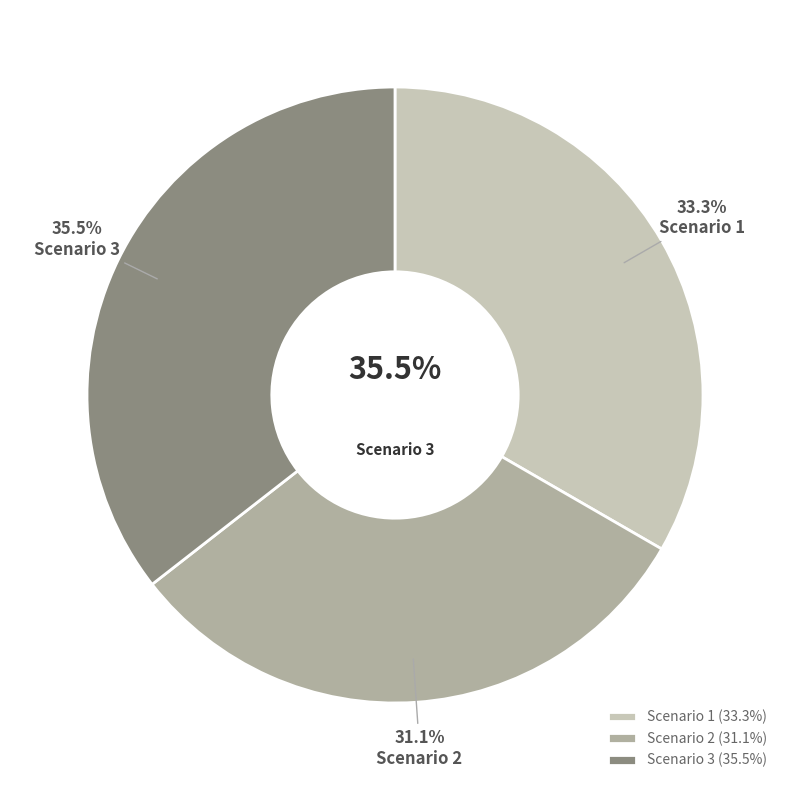

To the nearest percent, what percentage of the pie is Scenario 3?

36%